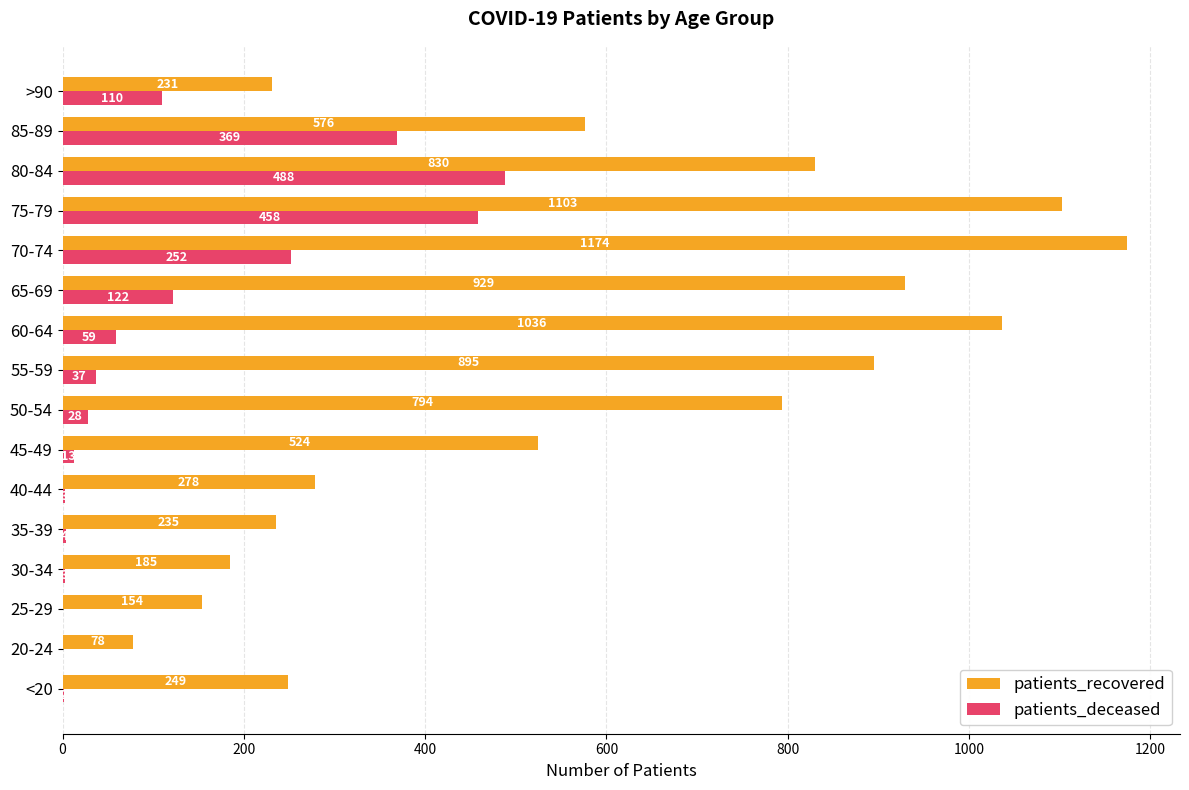

At which category is the sum across all series the highest?

75-79